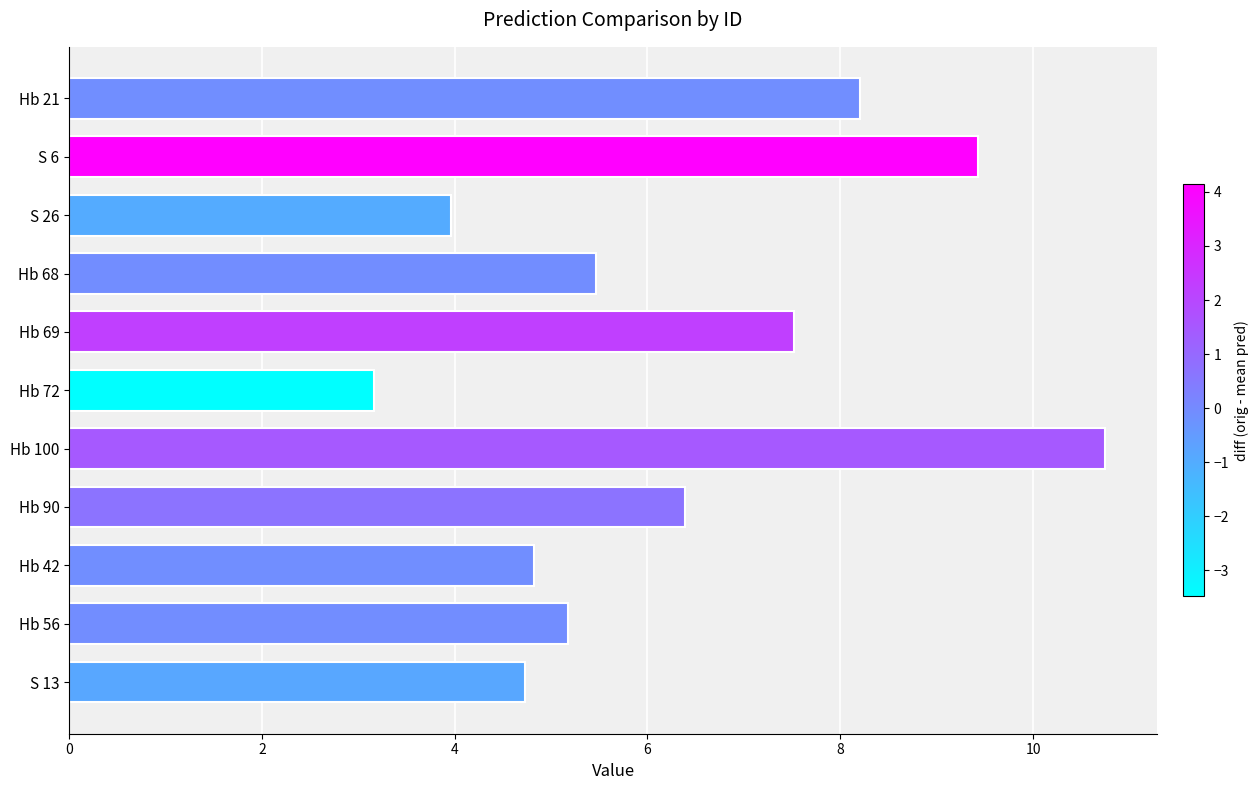

Reading bottom to top, extract all data points from this chart.

4.7	5.2	4.8	6.4	10.8	3.2	7.5	5.5	4.0	9.4	8.2